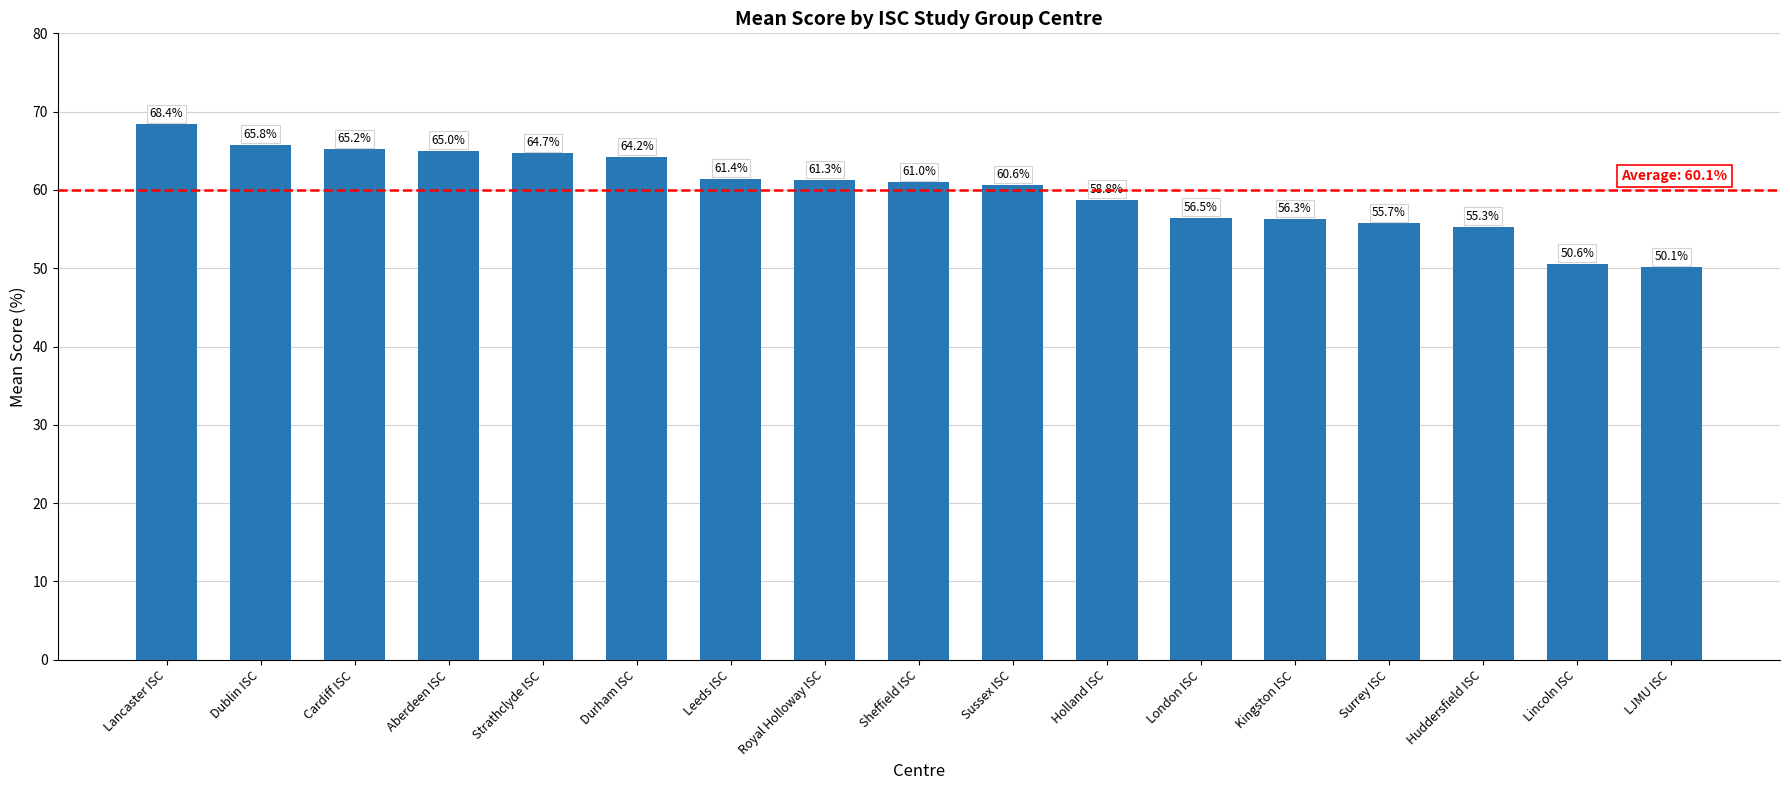

What is the average value?

60.1